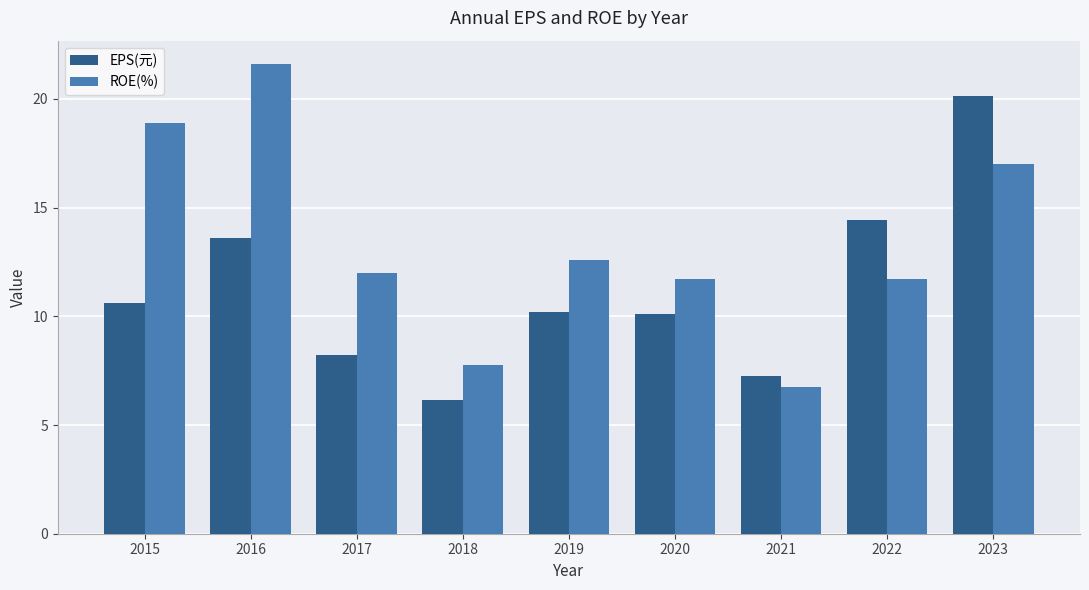

What are all the series names shown in the legend?

EPS(元), ROE(%)